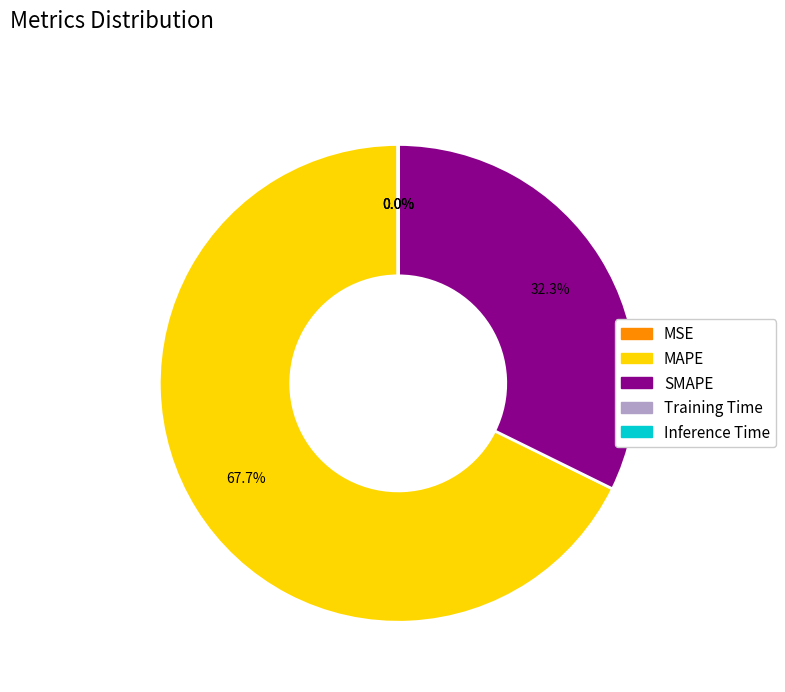

What is the largest slice in the pie chart?

MAPE